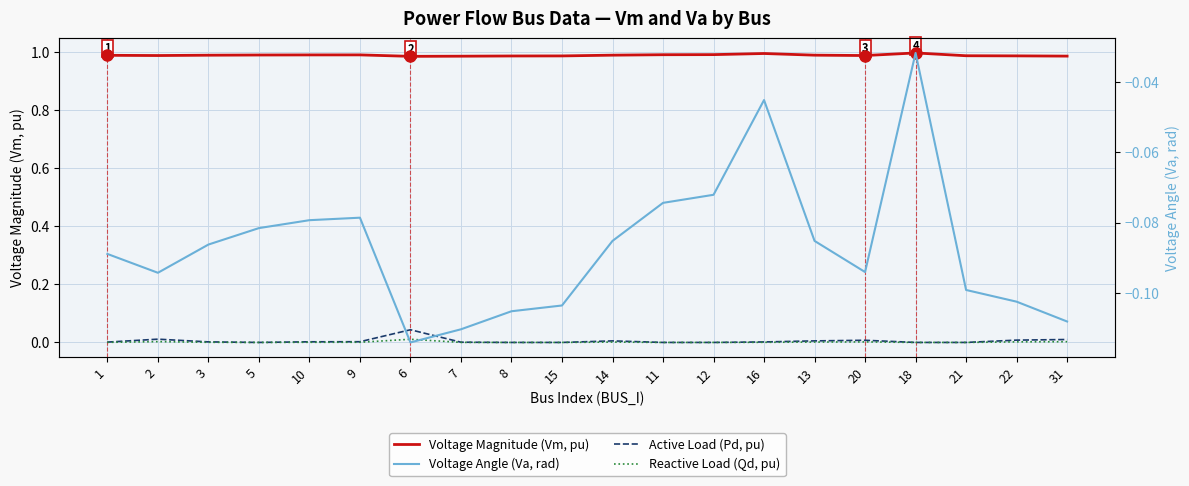

How many interior local valleys does the Reactive Load (Qd, pu) series have?

1